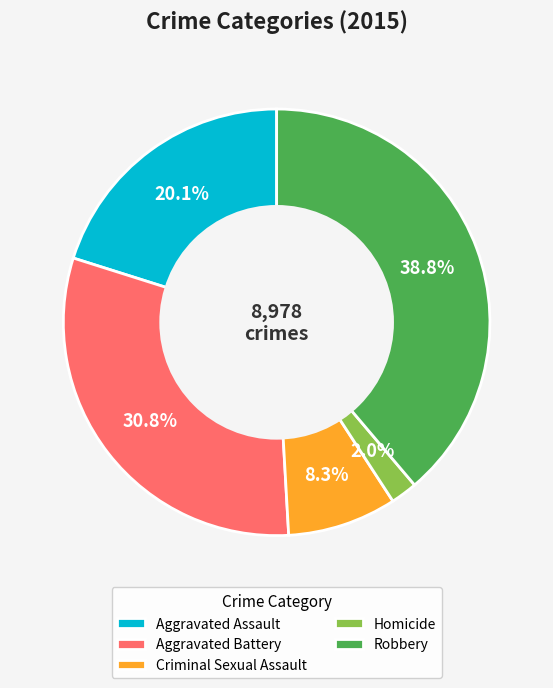

Which has a higher value, Aggravated Battery or Homicide?

Aggravated Battery